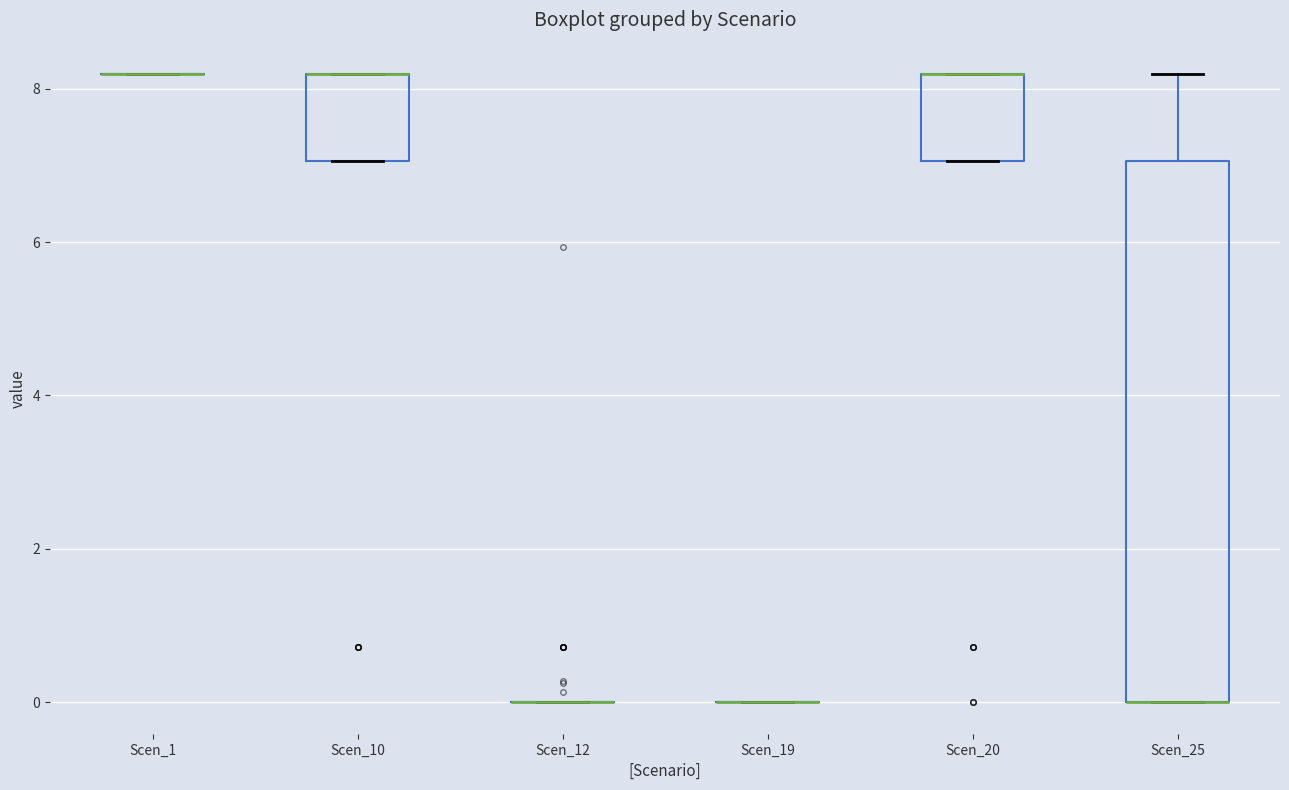

Comparing the boxes themselves (not the whiskers), which one is the tallest?

Scen_25